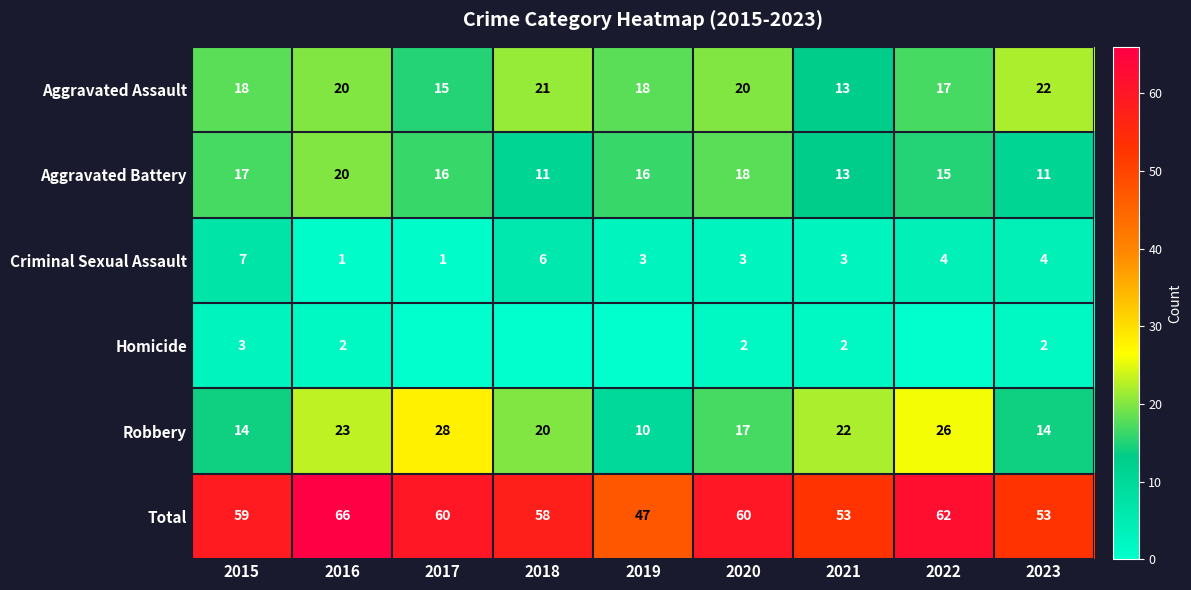

How many data points in Criminal Sexual Assault are less than 3?

2